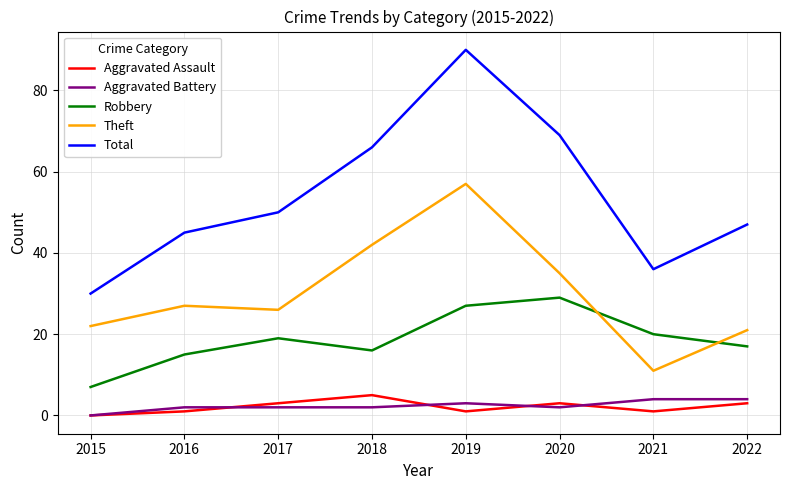

Is it true that Robbery equals 17 at 2022?

True